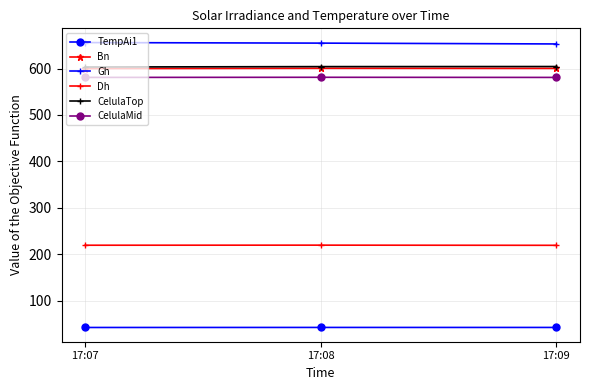

The value of CelulaTop at 17:08 is 238.7. True or false?

False